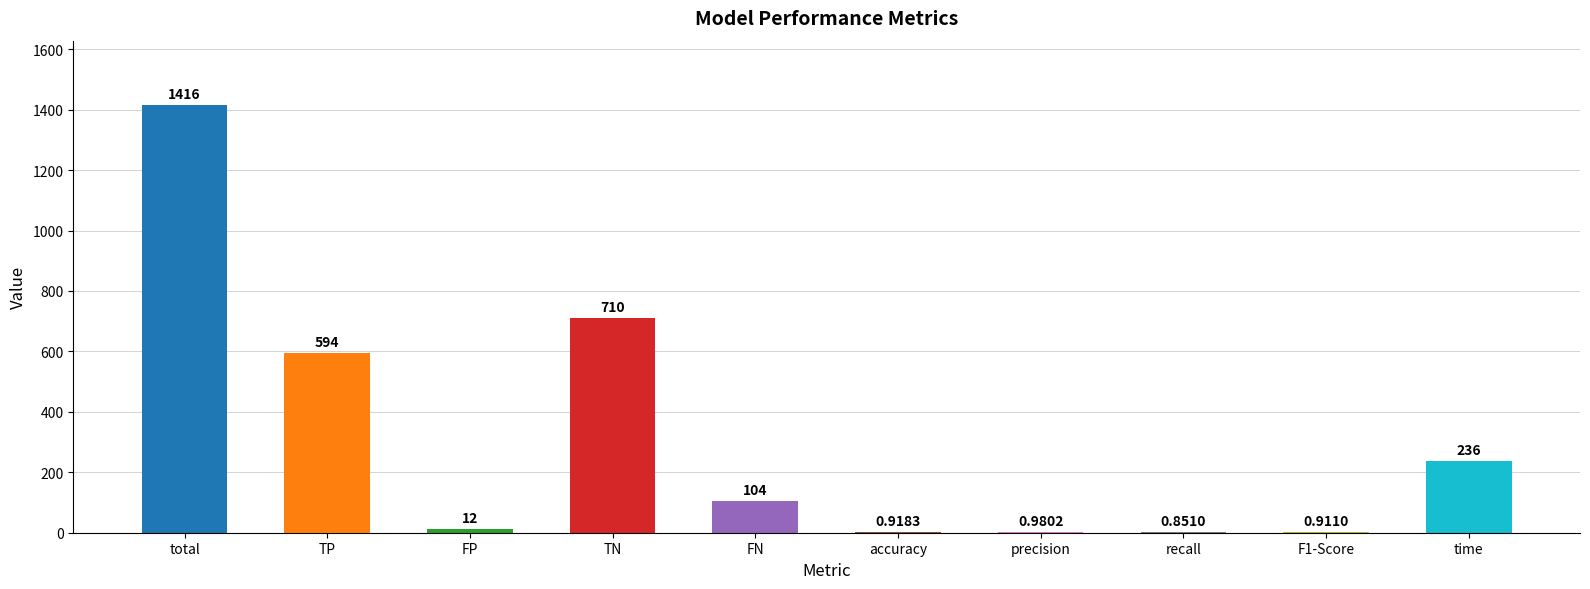

Between FN and FP, which is larger?

FN